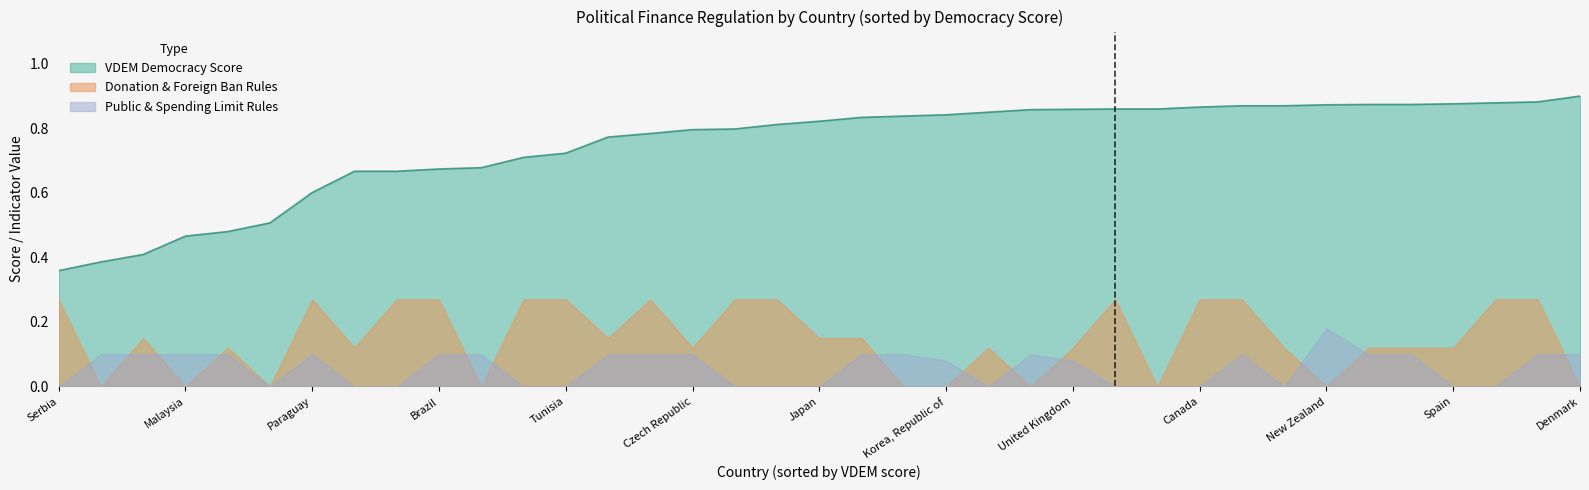

What is the difference between the highest and lowest values at Czech Republic?

1.0